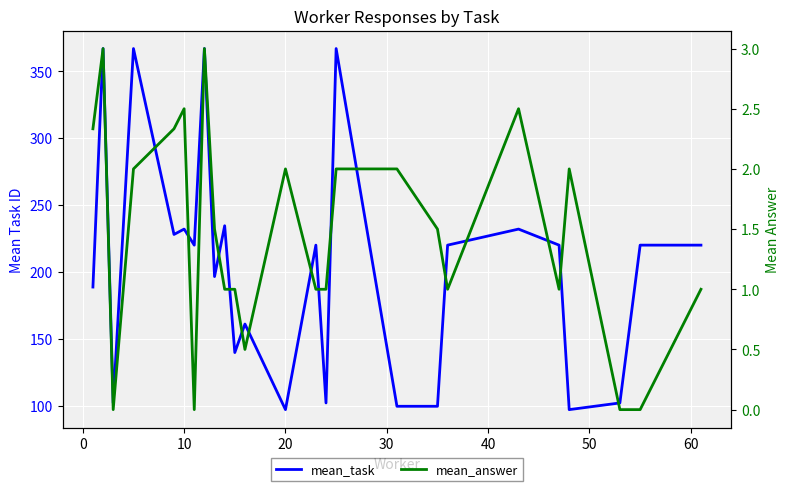

Reading left to right, transcribe all the data shown in this chart.

mean_task: 188.7	367.0	102.0	367.0	228.0	232.0	220.0	367.0	196.5	234.5	139.7	161.0	97.0	220.0	102.0	367.0	99.5	99.5	220.0	232.0	220.0	97.0	102.0	220.0	220.0
mean_answer: 2.3	3.0	0.0	2.0	2.3	2.5	0.0	3.0	1.5	1.0	1.0	0.5	2.0	1.0	1.0	2.0	2.0	1.5	1.0	2.5	1.0	2.0	0.0	0.0	1.0